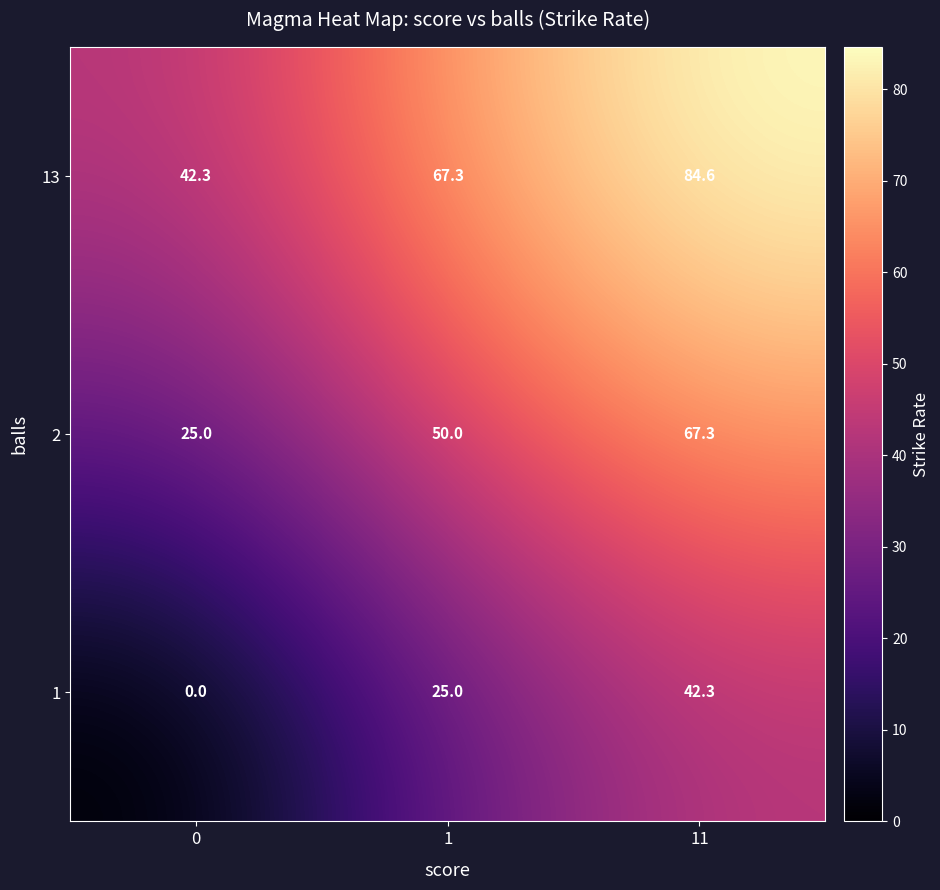

What is the total value across all series at 1?

142.3